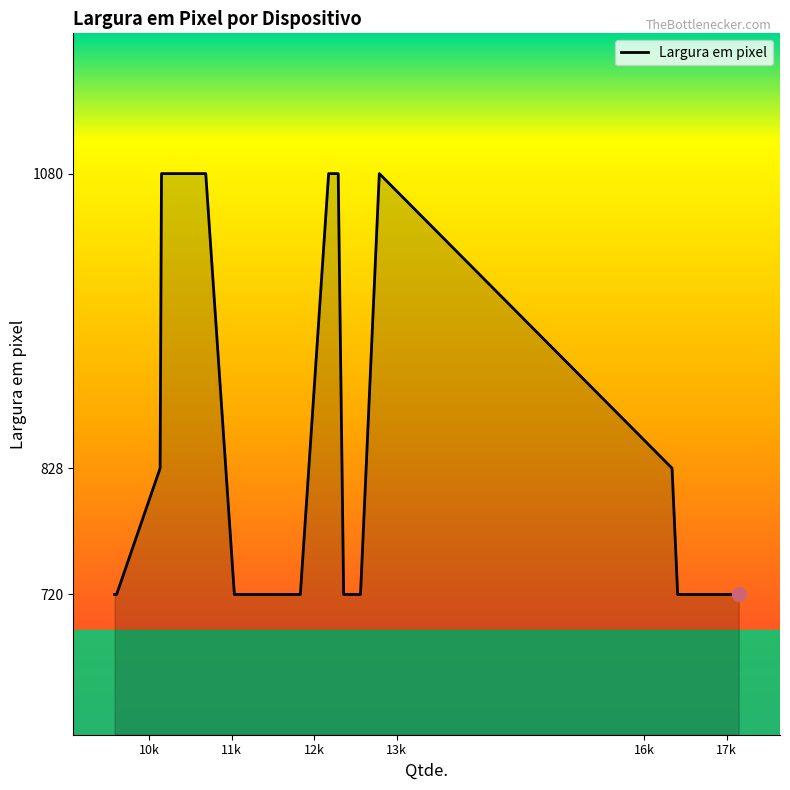

Count the number of categories in the chart.

15